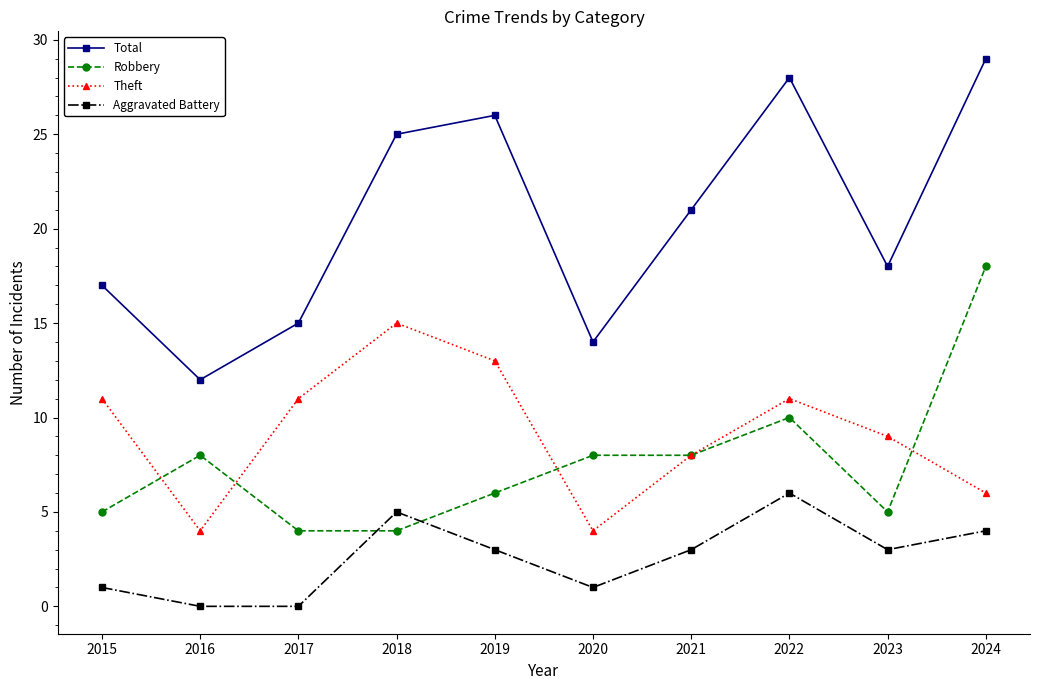

At which category does the chart reach its peak across all series?

2024